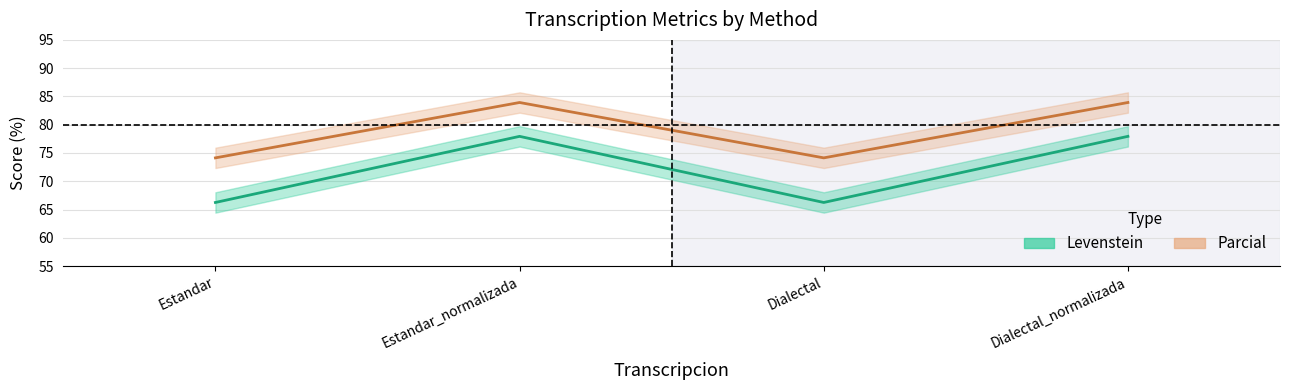

The value of Levenstein at Dialectal is 66.2. True or false?

True